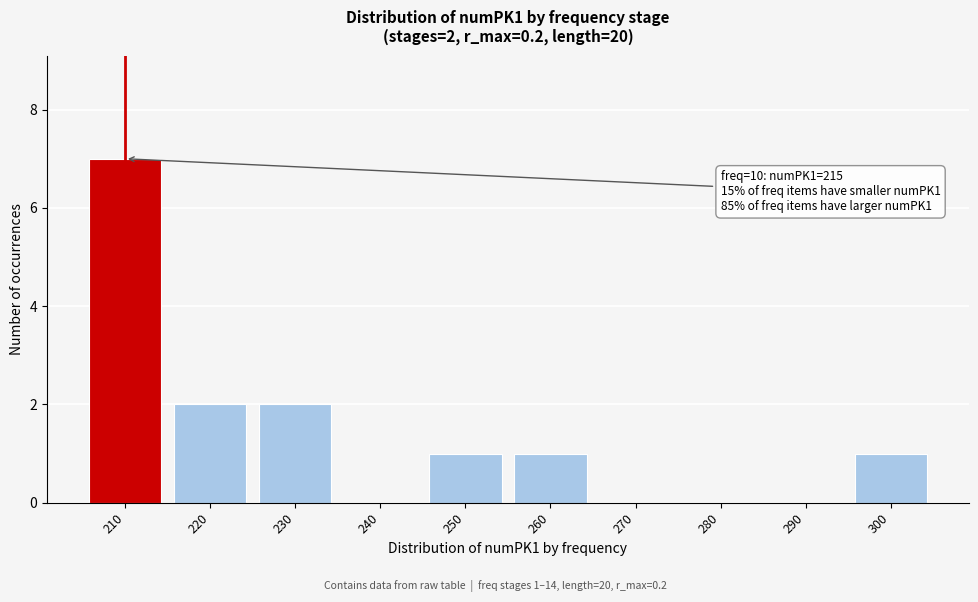

Reading right to left, extract all data points from this chart.

300=1	290=0	280=0	270=0	260=1	250=1	240=0	230=2	220=2	210=7